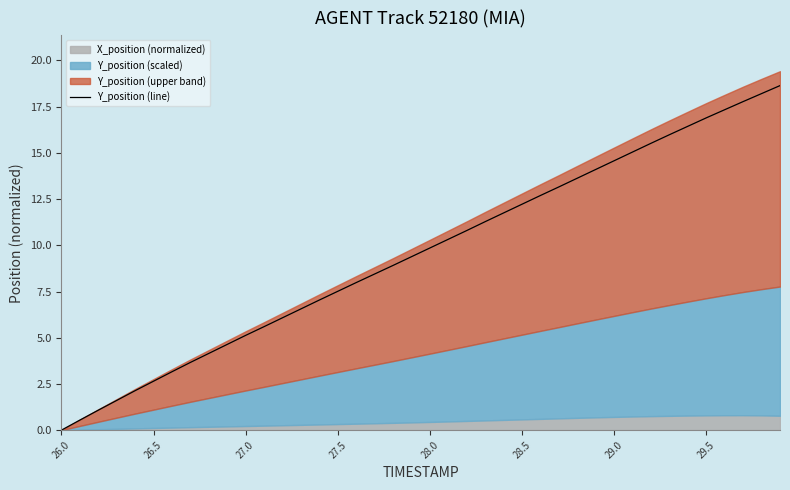

The Y_position (line) series shows 9.9 at 28.0. True or false?

True